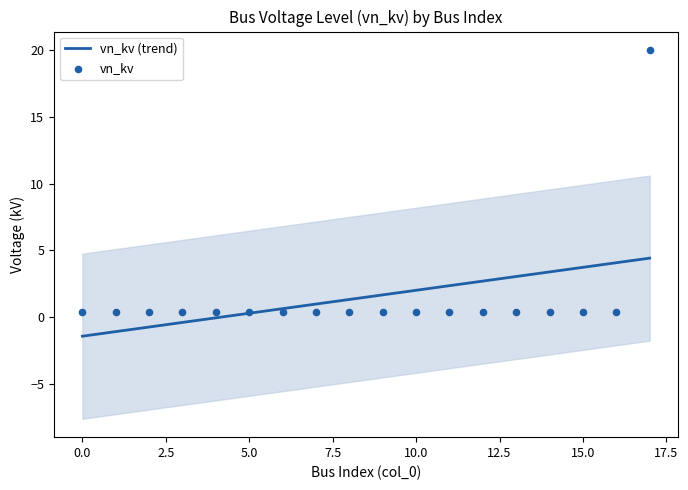

Which series reaches the maximum Y coordinate?

vn_kv